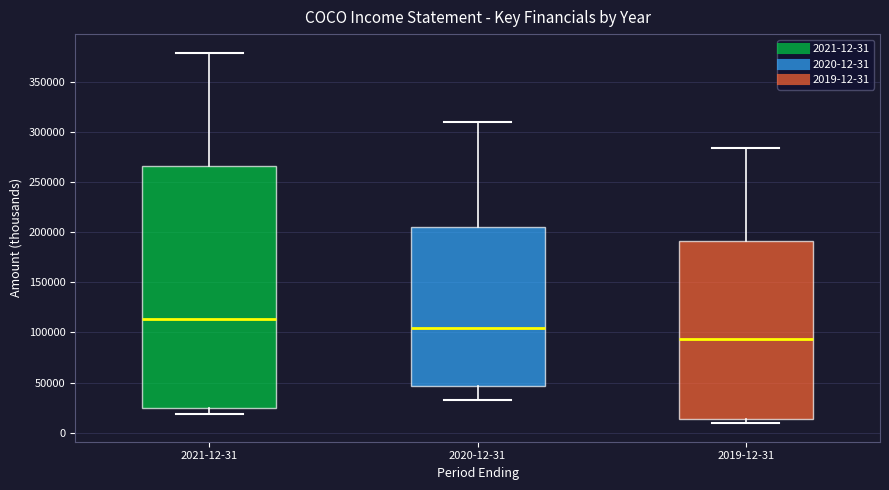

Reading left to right, read every box against the y-axis: the position of its median line, the range the box covers, and the ends of its whiskers. The values are not printed on the chart, so give them approximately, as read against the axis.

2021-12-31: median 115000, box 25000 to 265000, whiskers 20000 to 380000
2020-12-31: median 105000, box 45000 to 205000, whiskers 35000 to 310000
2019-12-31: median 95000, box 15000 to 190000, whiskers 10000 to 285000